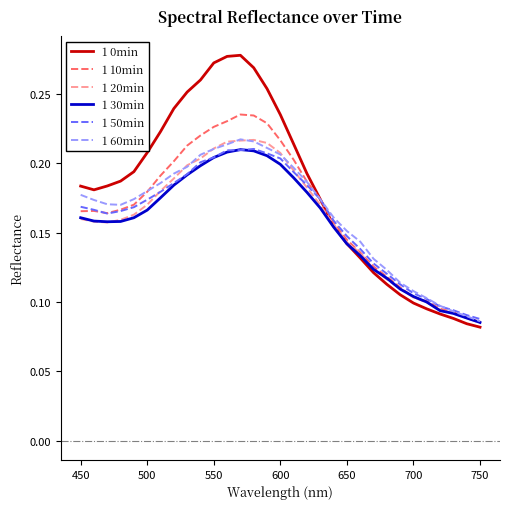

What is the sum of all 1 20min values?

4.9